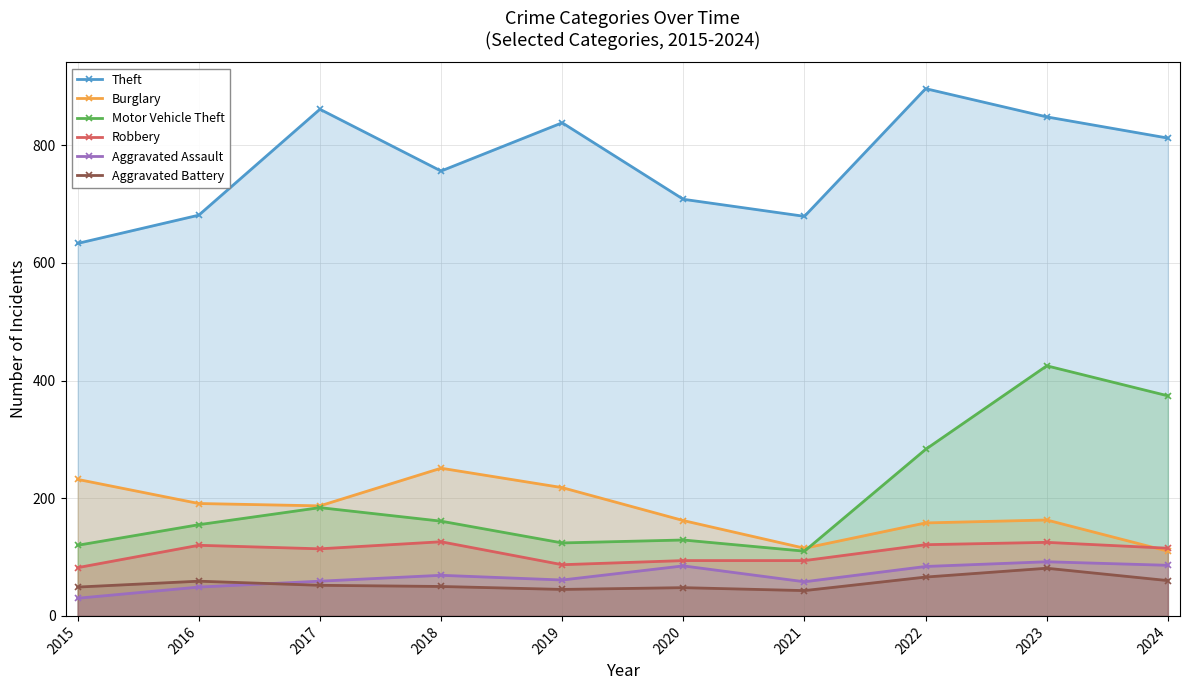

What are all the series names shown in the legend?

Theft, Burglary, Motor Vehicle Theft, Robbery, Aggravated Assault, Aggravated Battery